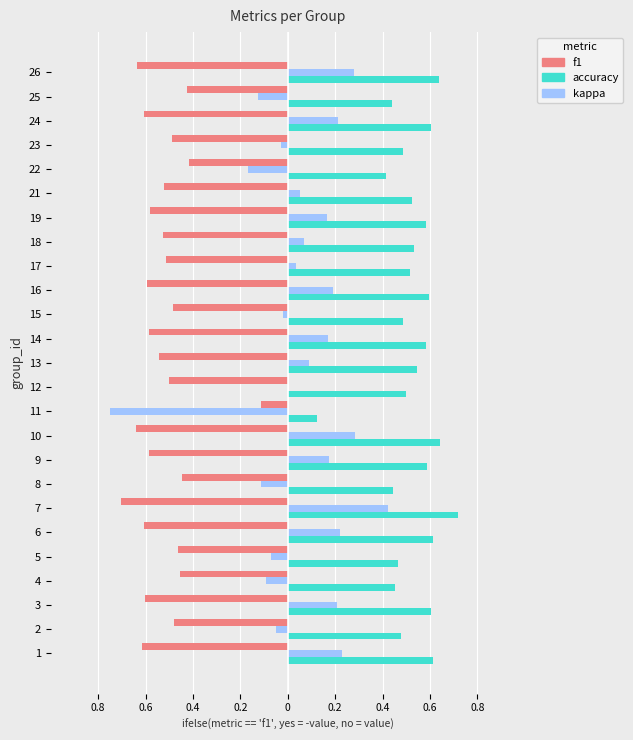

What is the minimum value for f1?

-0.7